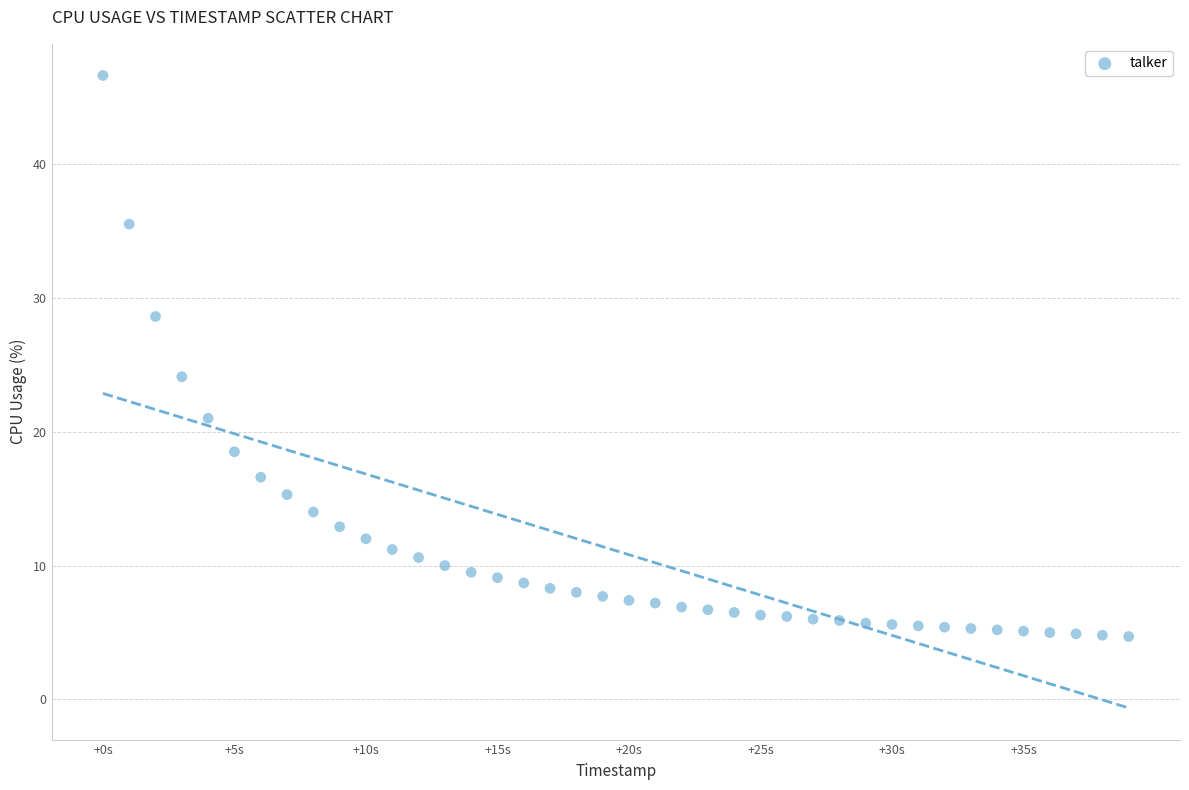

What is the range of Y values (max minus min)?

41.9